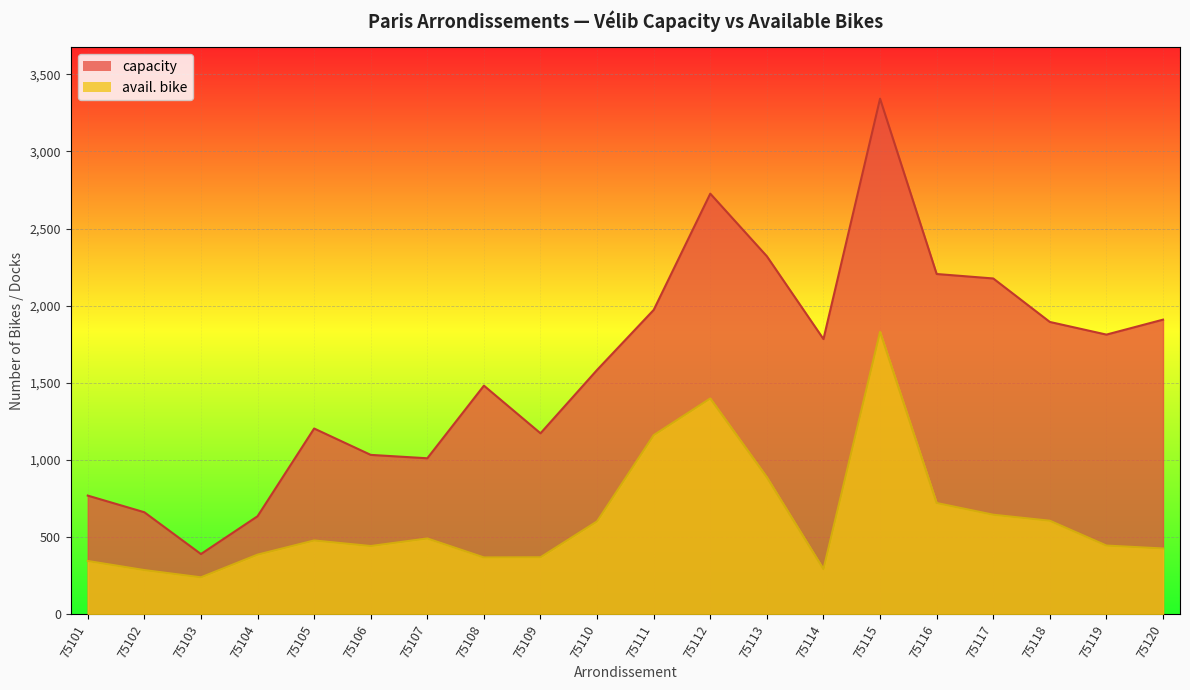

What is the sum of all capacity values?

32071